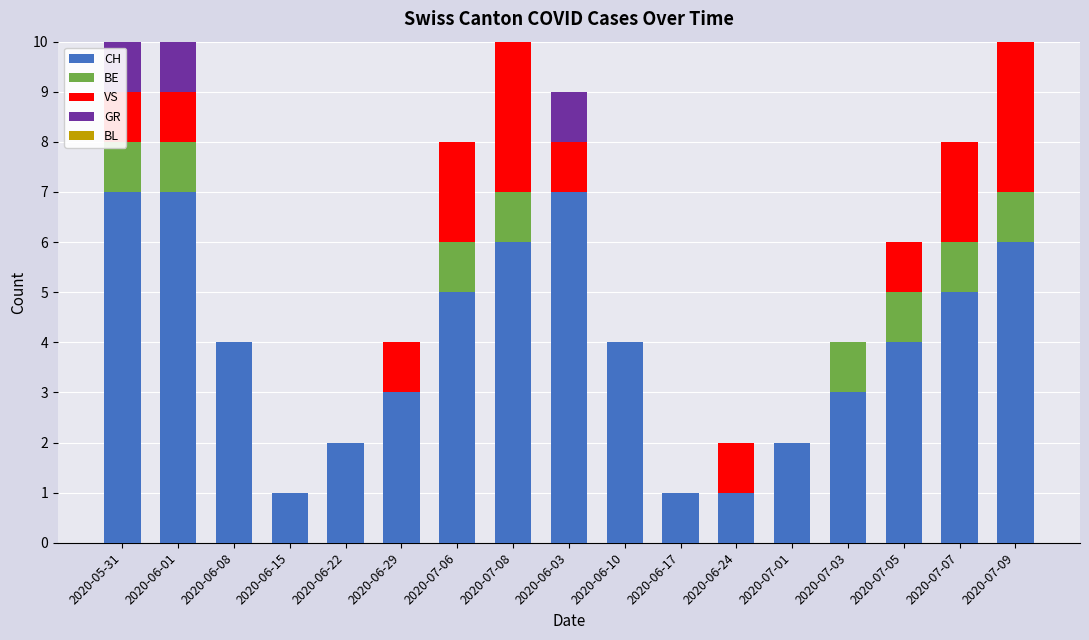

The CH series shows 1 at 2020-06-15. True or false?

True